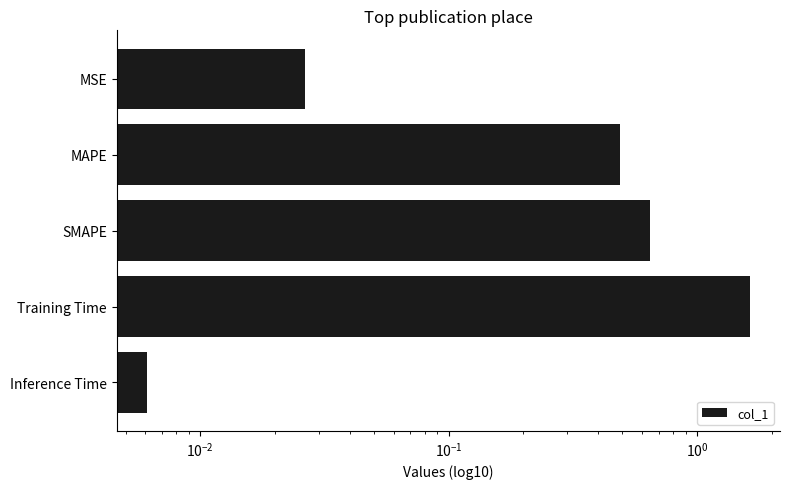

Are the bars grouped side by side (vs. stacked)?

No